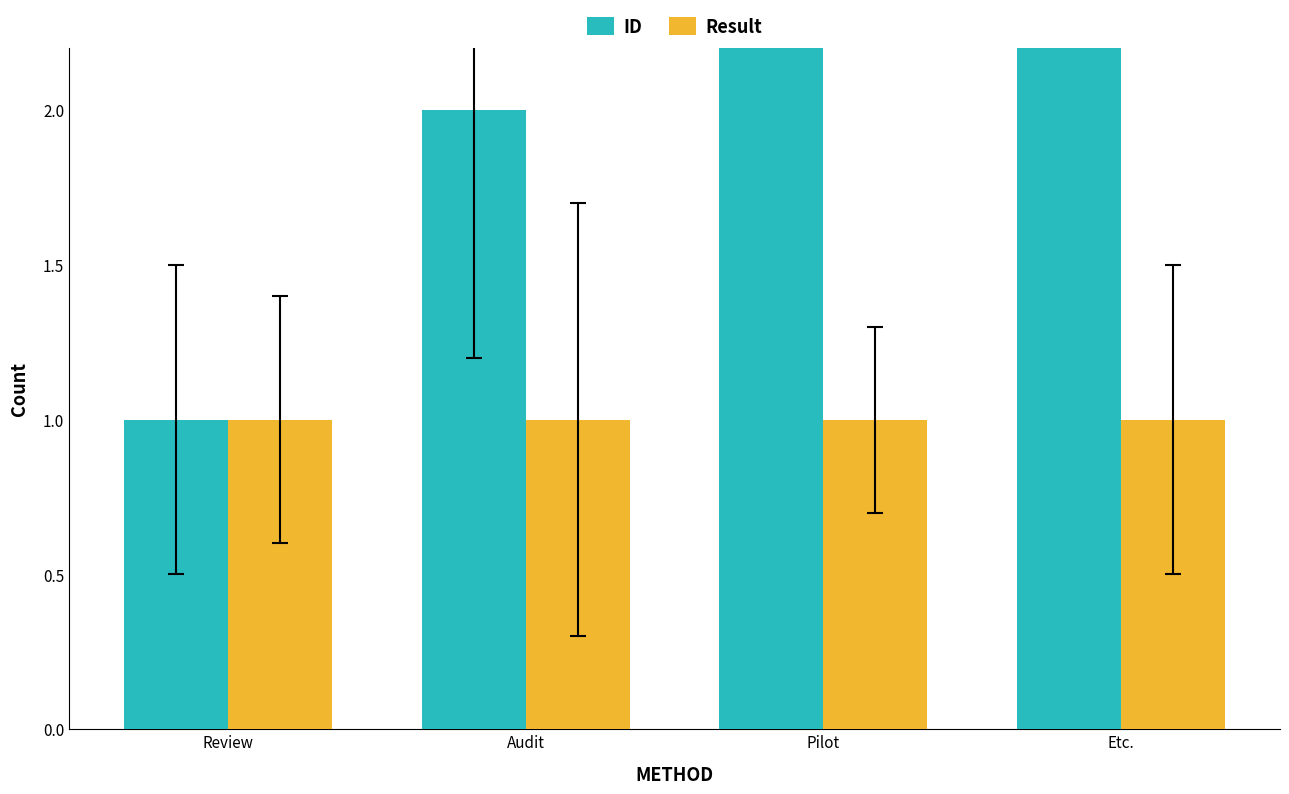

Reading left to right, list all the values displayed in this chart.

ID: 1	2	3	4
Result: 1	1	1	1